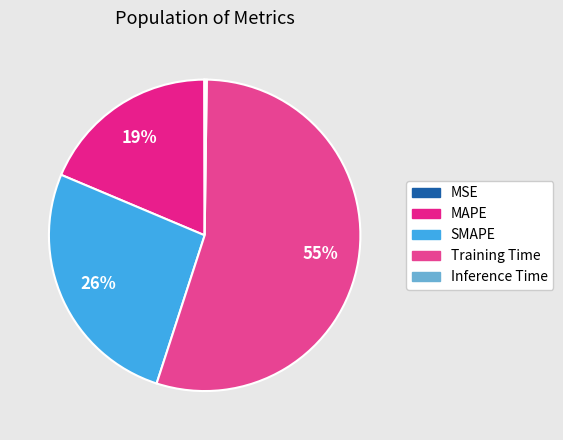

What is the change in value from MAPE to Training Time?

+1.1